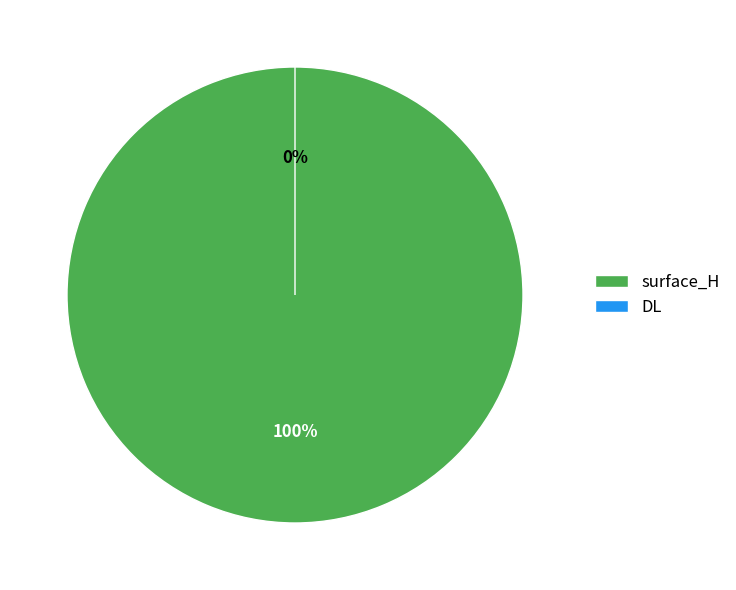

Which slice is the largest?

surface_H